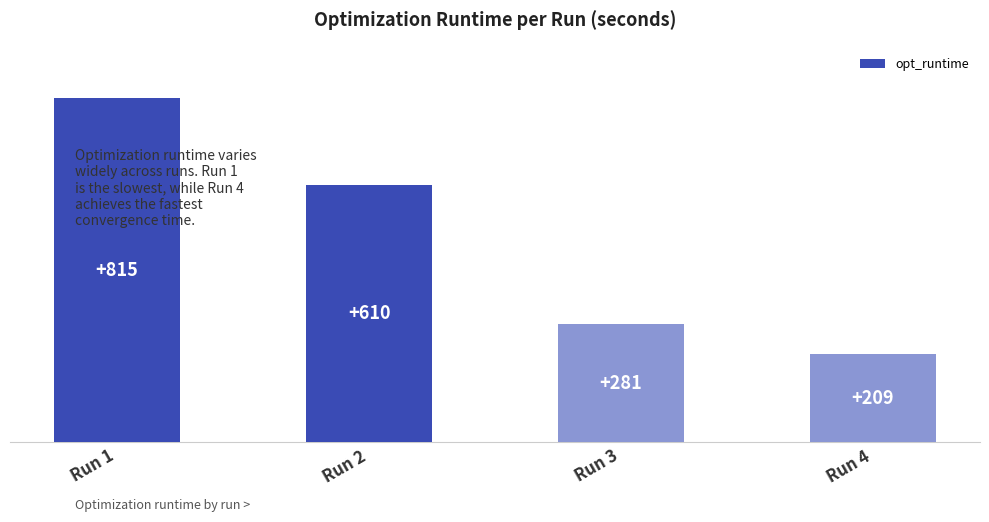

What is the value of the 3rd bar from the left?

280.9